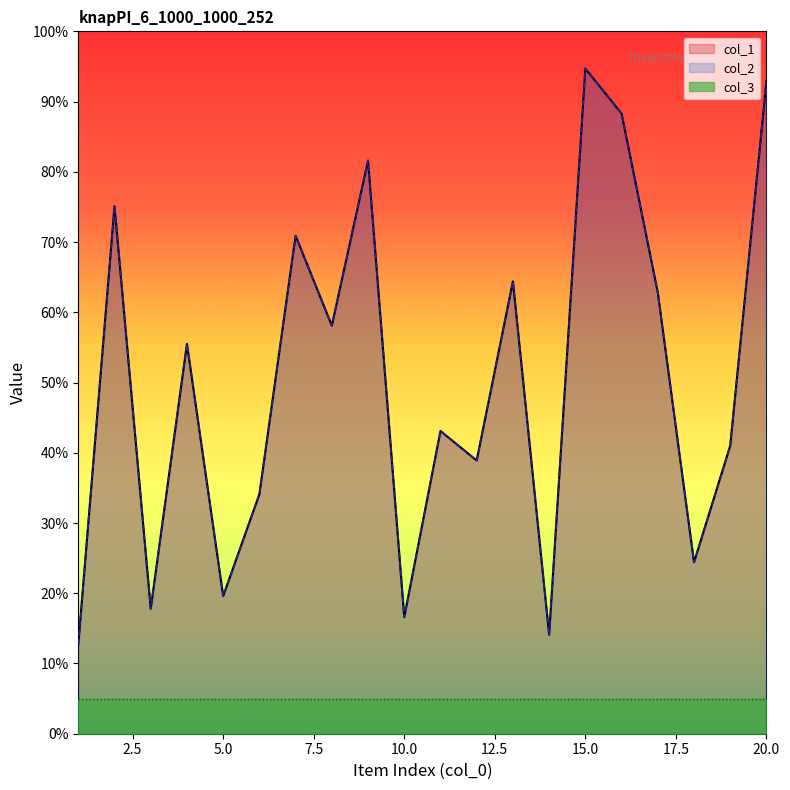

How many interior local valleys does the col_1 series have?

7